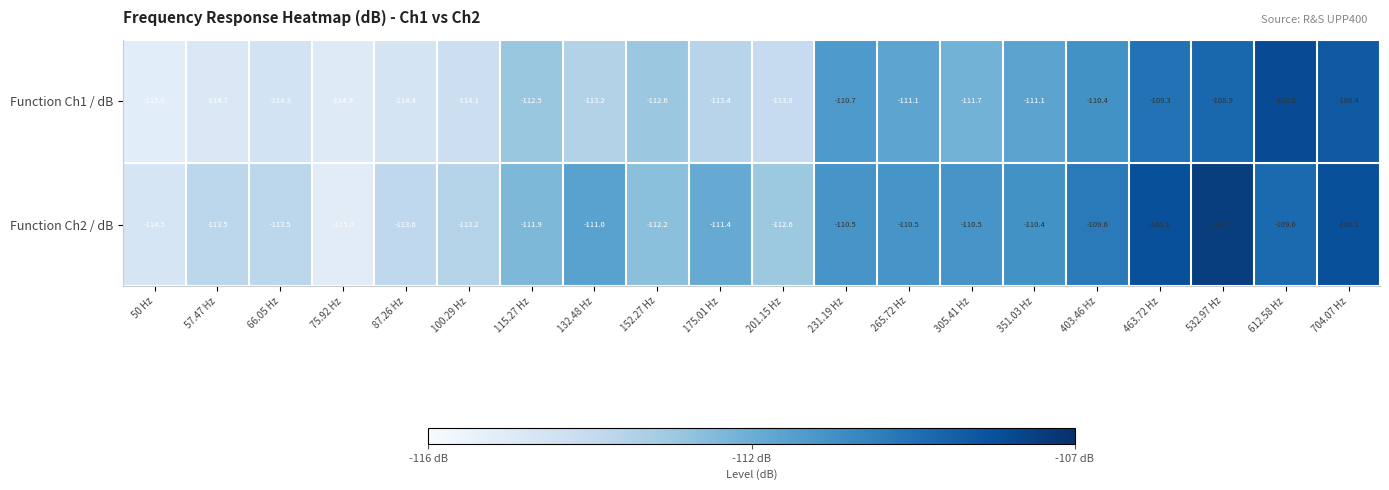

Which series changed the most between 75.92 Hz and 115.27 Hz?

Function Ch2 / dB